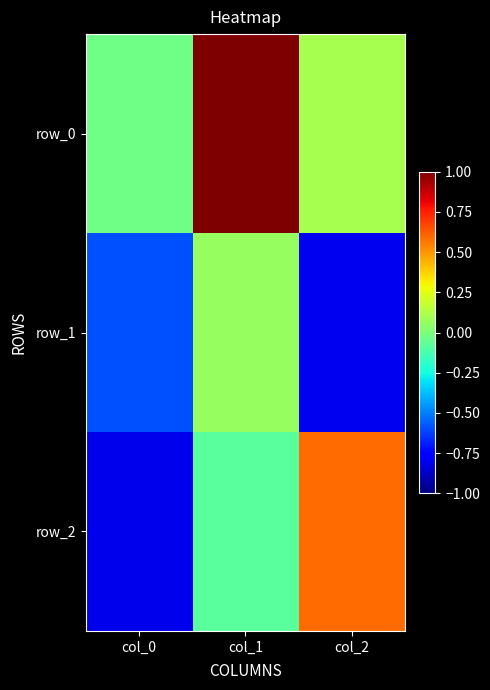

What is the average value of the row_1 series?

-0.4